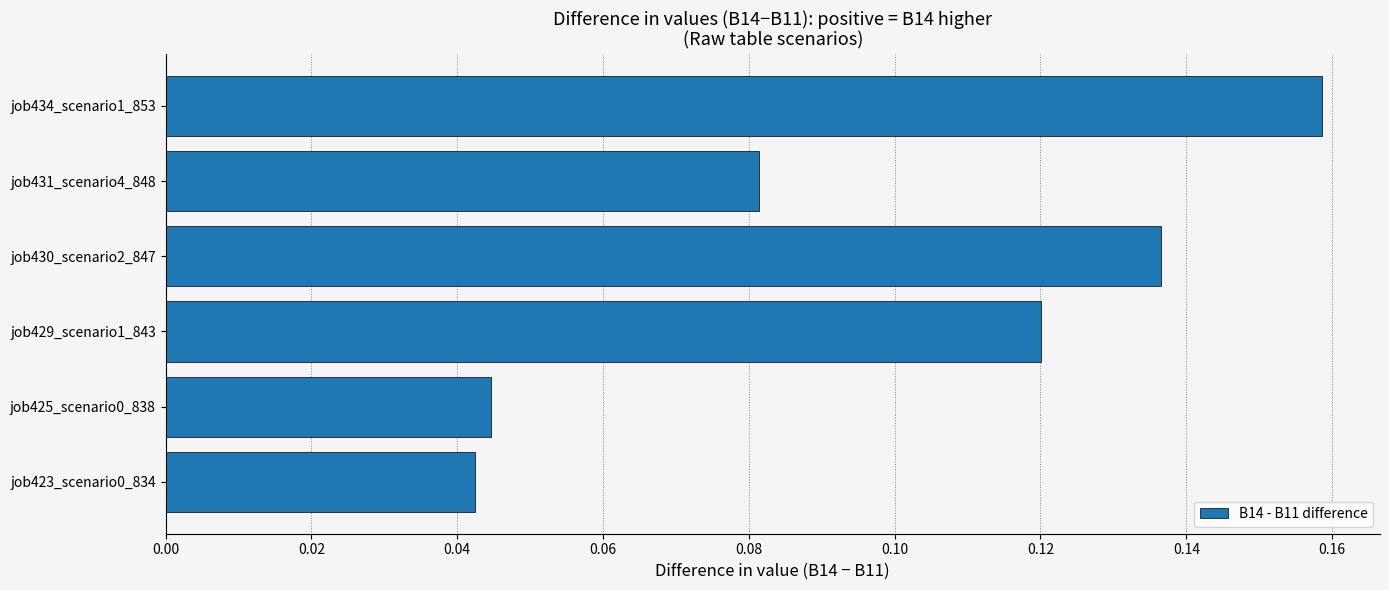

At which category does the chart reach its peak across all series?

job434_scenario1_853